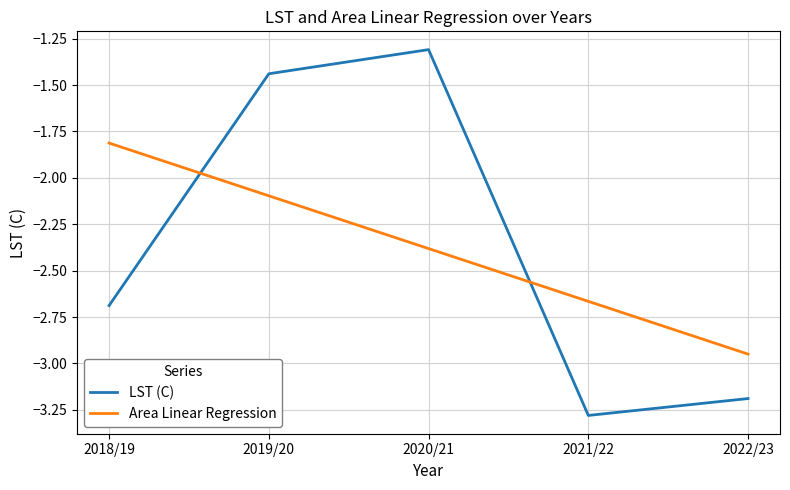

What position from the left is 2020/21?

3